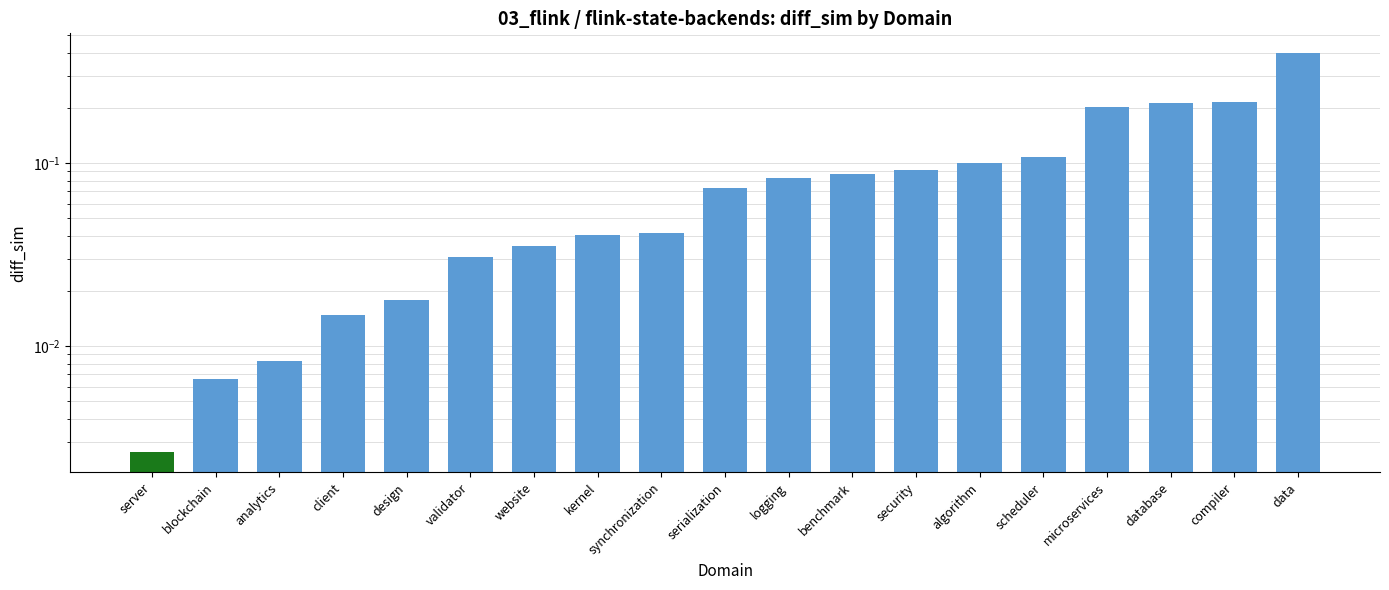

List the labels in order of value, largest first.

data, compiler, database, microservices, scheduler, algorithm, security, benchmark, logging, serialization, synchronization, kernel, website, validator, design, client, analytics, blockchain, server